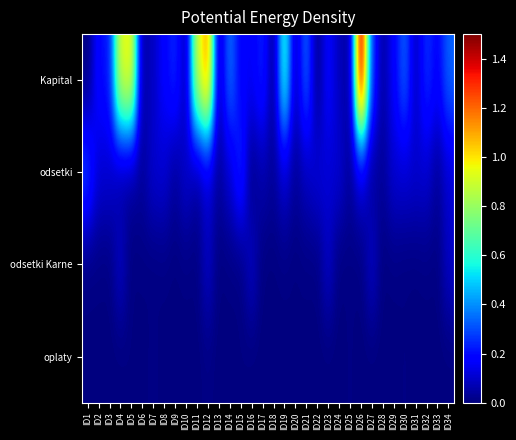

Which series has the largest total across all categories?

Kapital